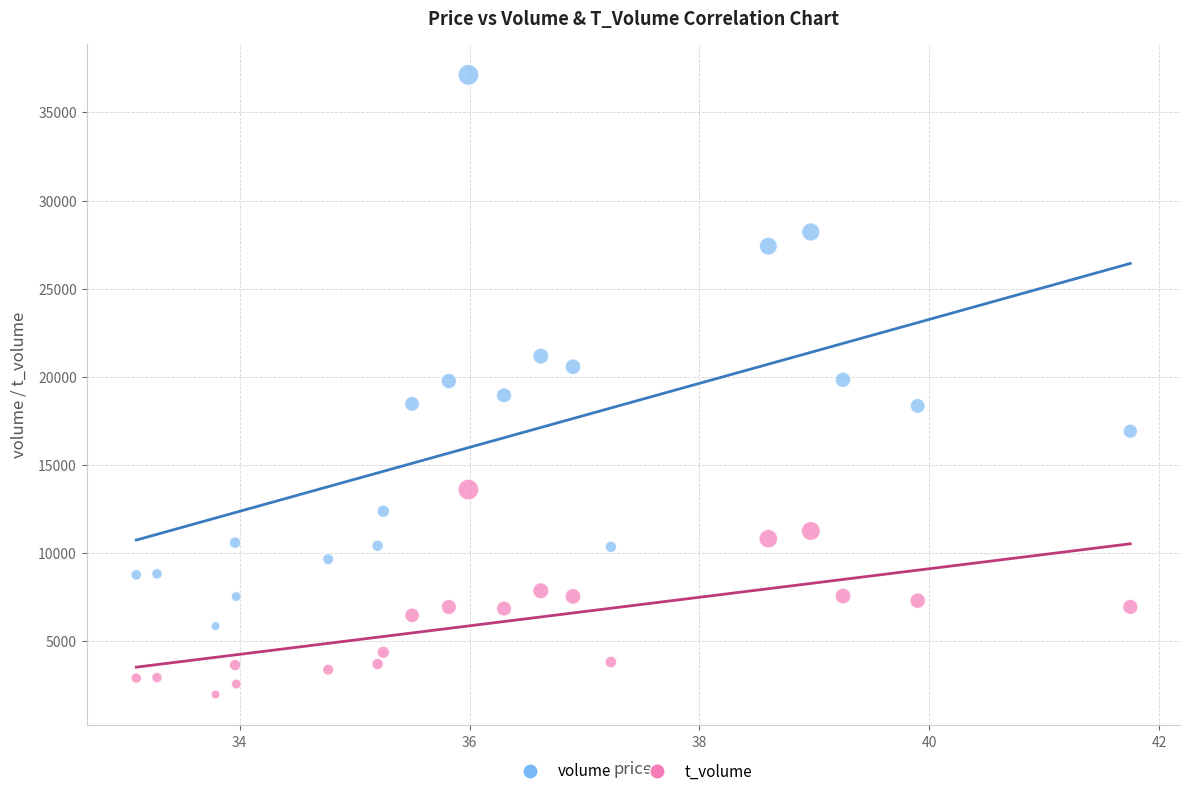

What are all the series names shown in the legend?

volume, t_volume